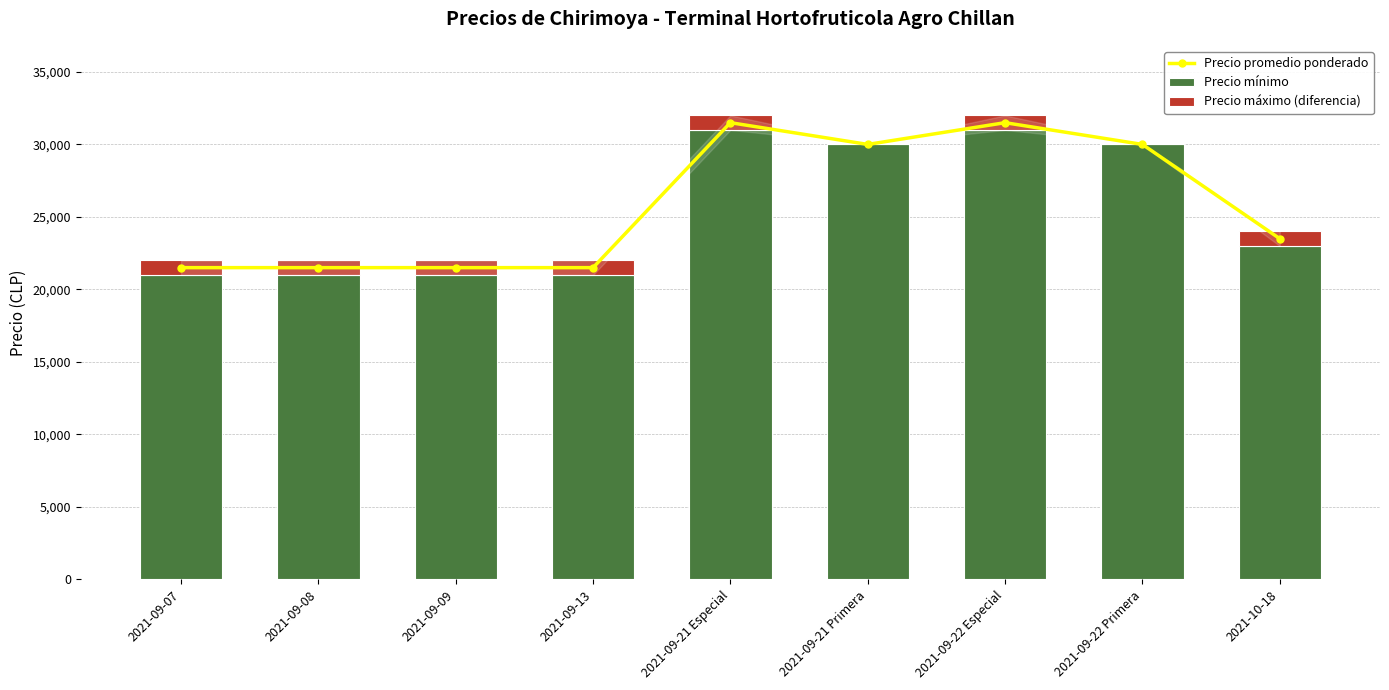

What is the difference between the second highest and second lowest values in the Precio mínimo series?

10000